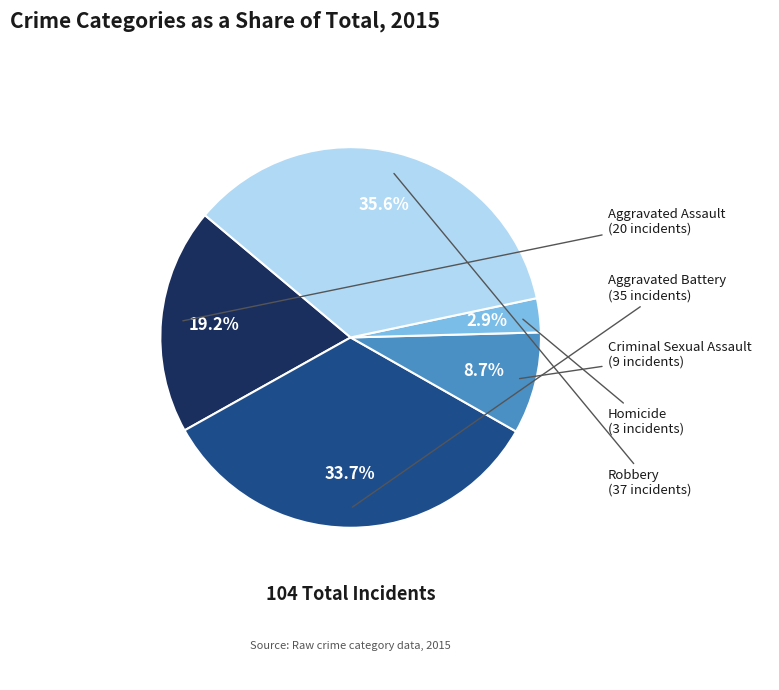

To the nearest percent, what is the difference between the largest and smallest slice percentages?

33%